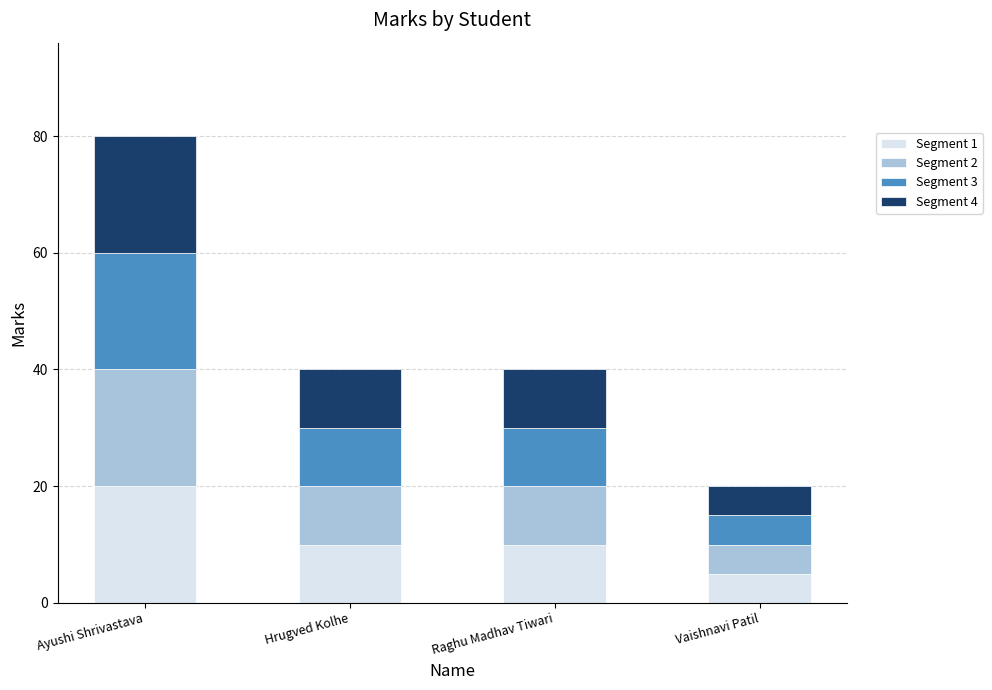

The Segment 1 series shows 10 at Raghu Madhav Tiwari. True or false?

True